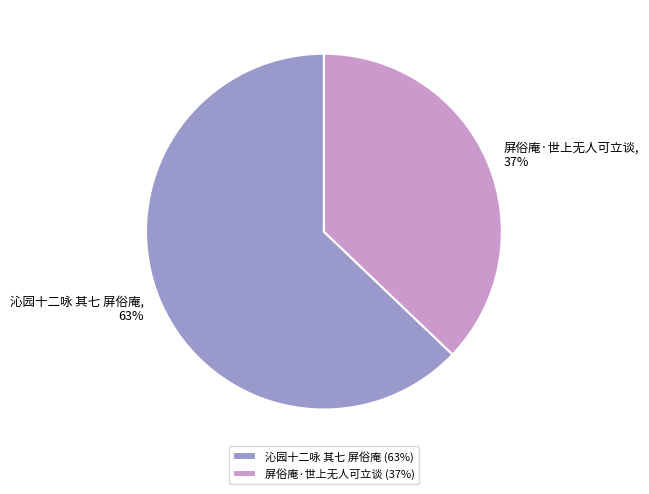

Combined, do 屏俗庵·世上无人可立谈 and 沁园十二咏 其七 屏俗庵 account for over 50%?

Yes